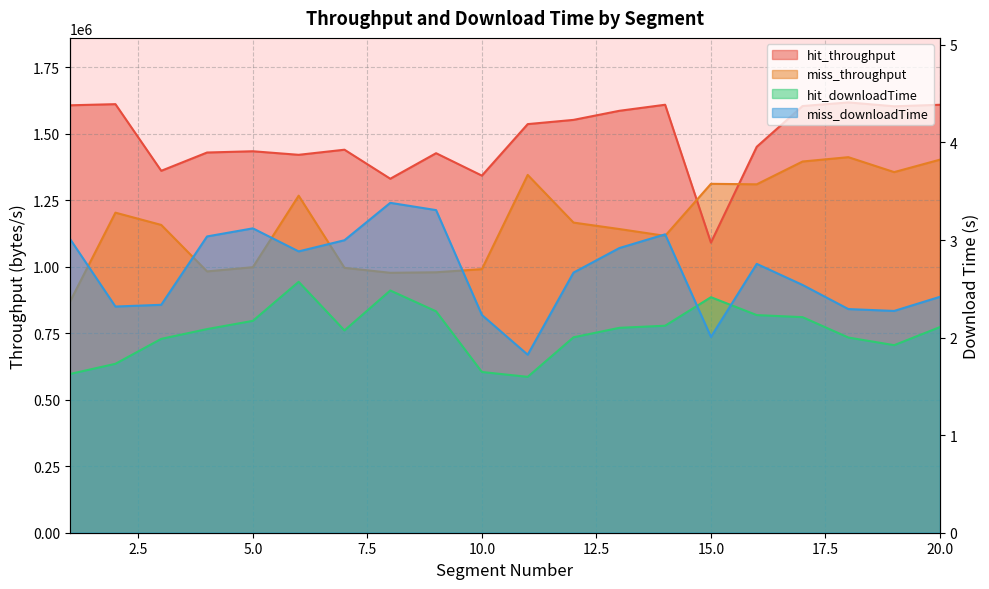

How many data points in hit_throughput are less than 1536427?

10